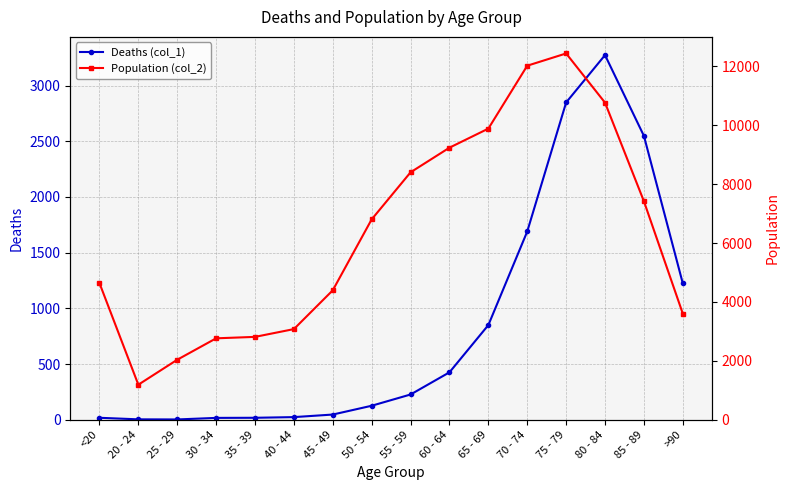

Which category has the lowest value across all series?

25 - 29